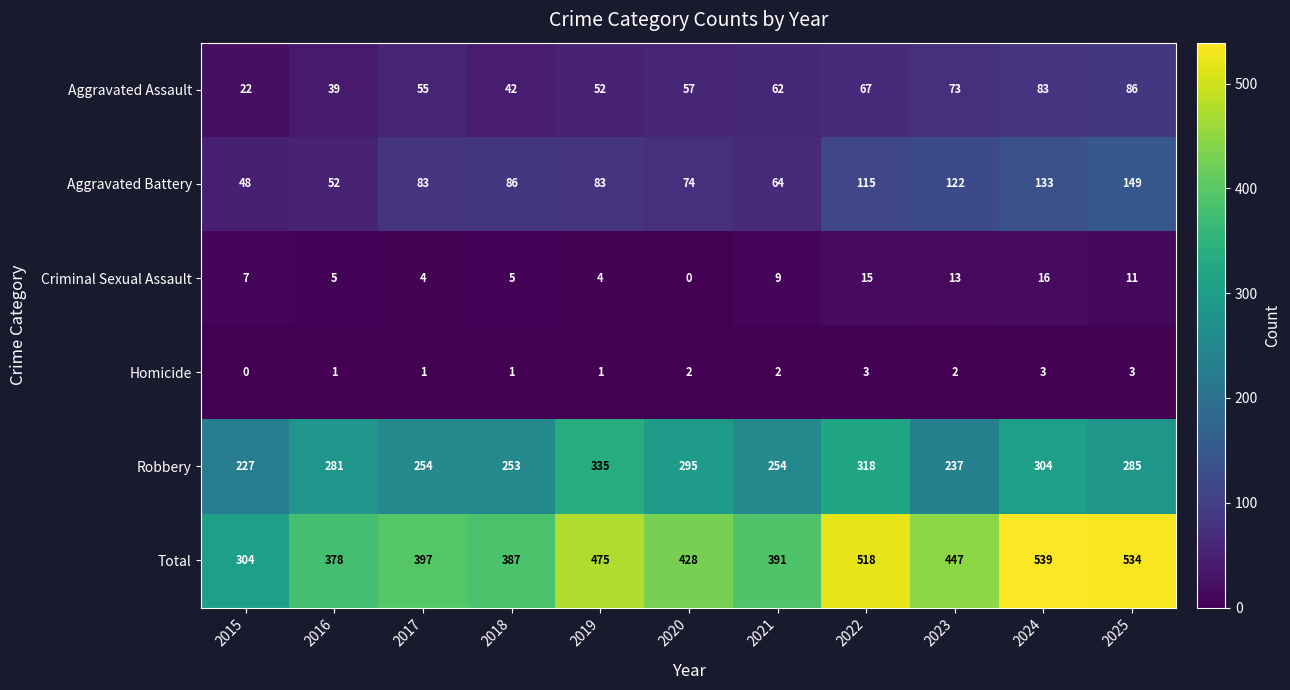

At which category is the sum across all series the highest?

2024